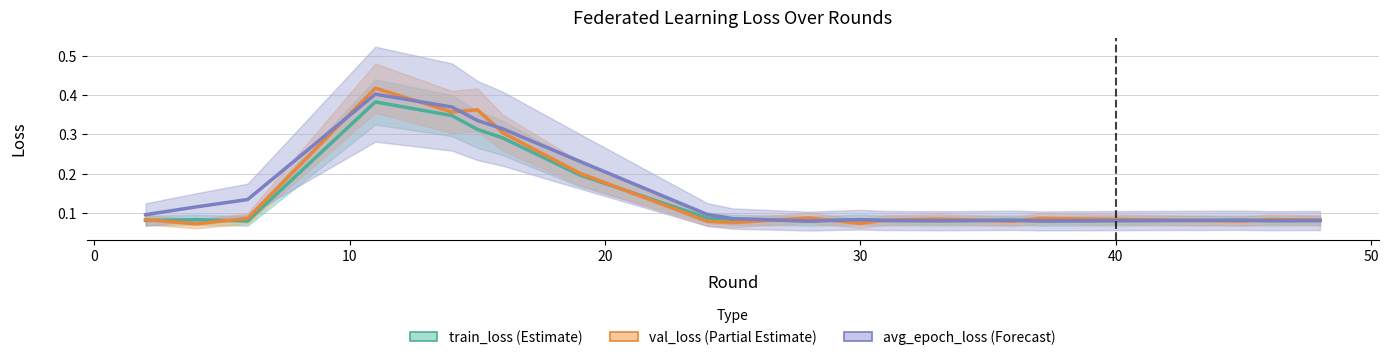

Which series has the largest total across all categories?

avg_epoch_loss